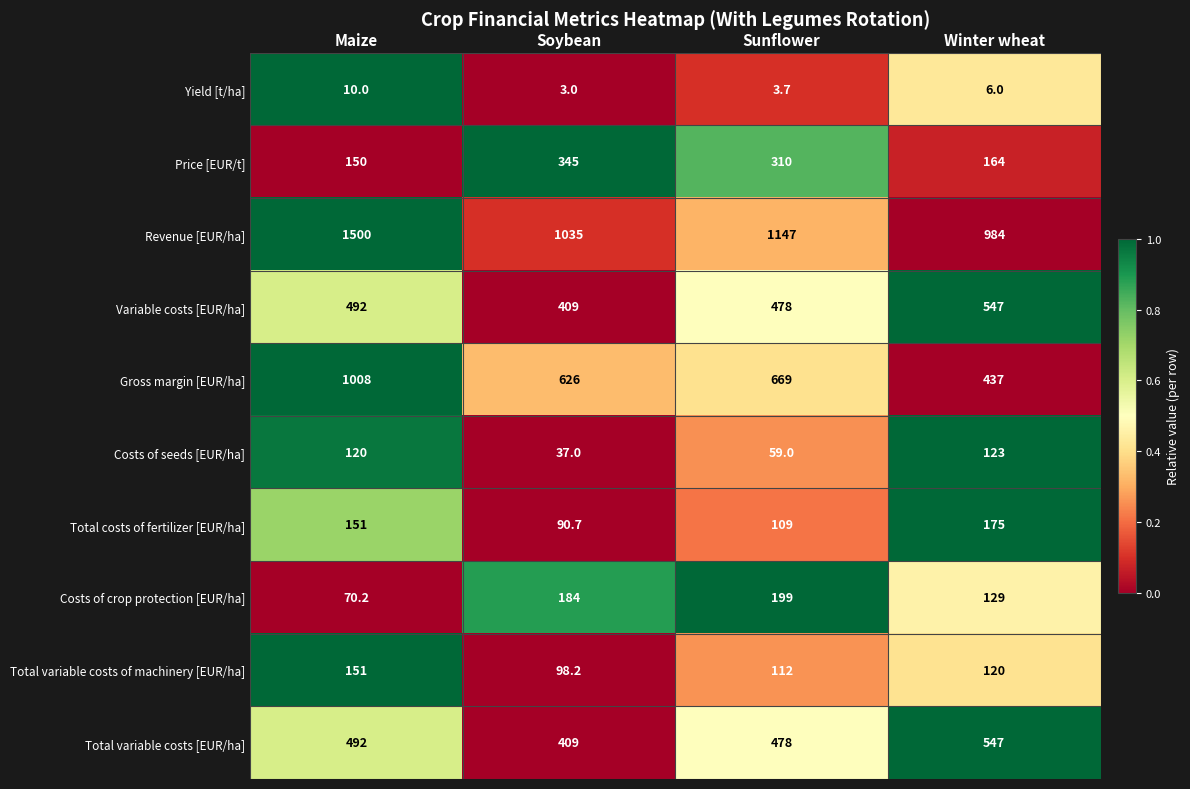

What is the minimum value shown in the chart?

3.0